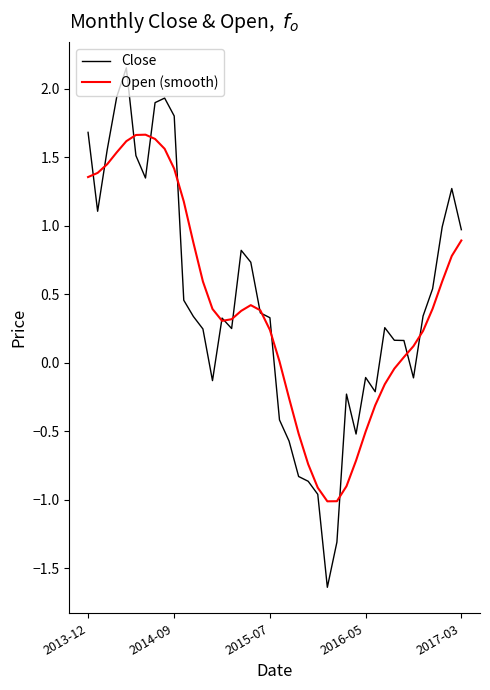

What is the smallest value displayed?

-1.6